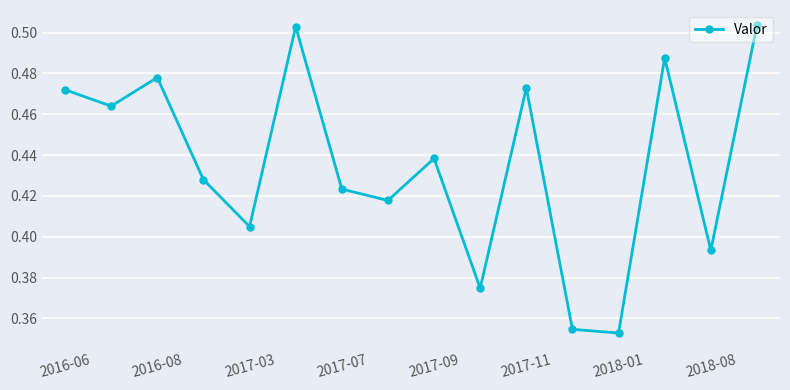

What is the sum of all values?

7.0